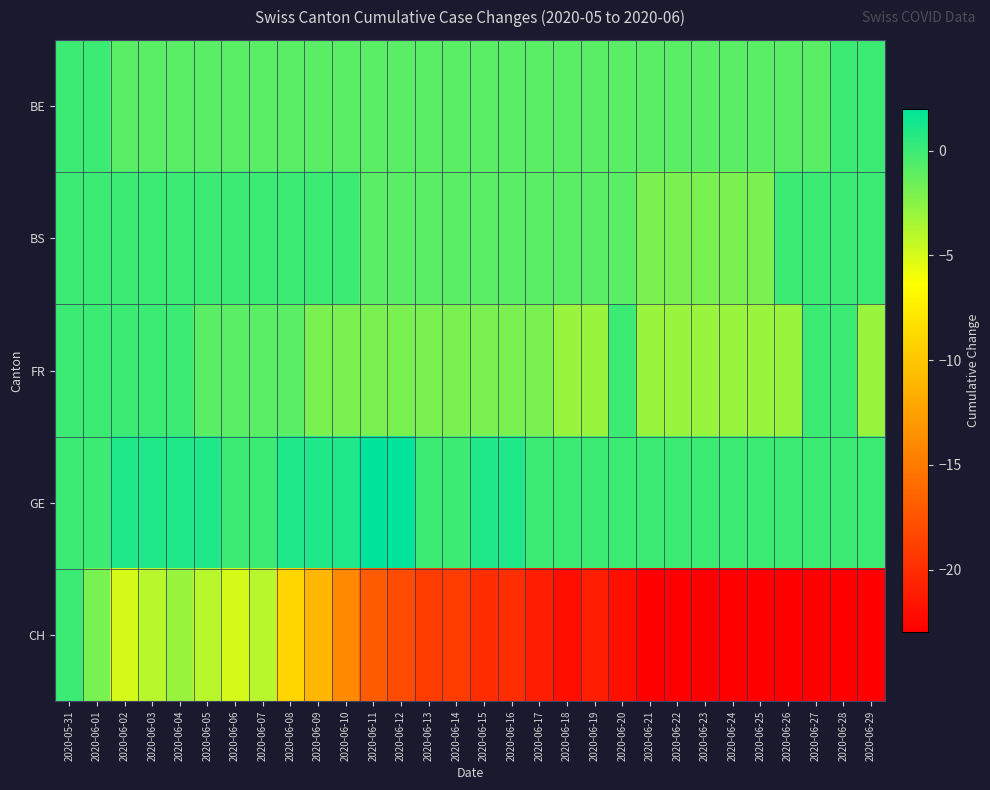

How many categories are shown in the chart?

30